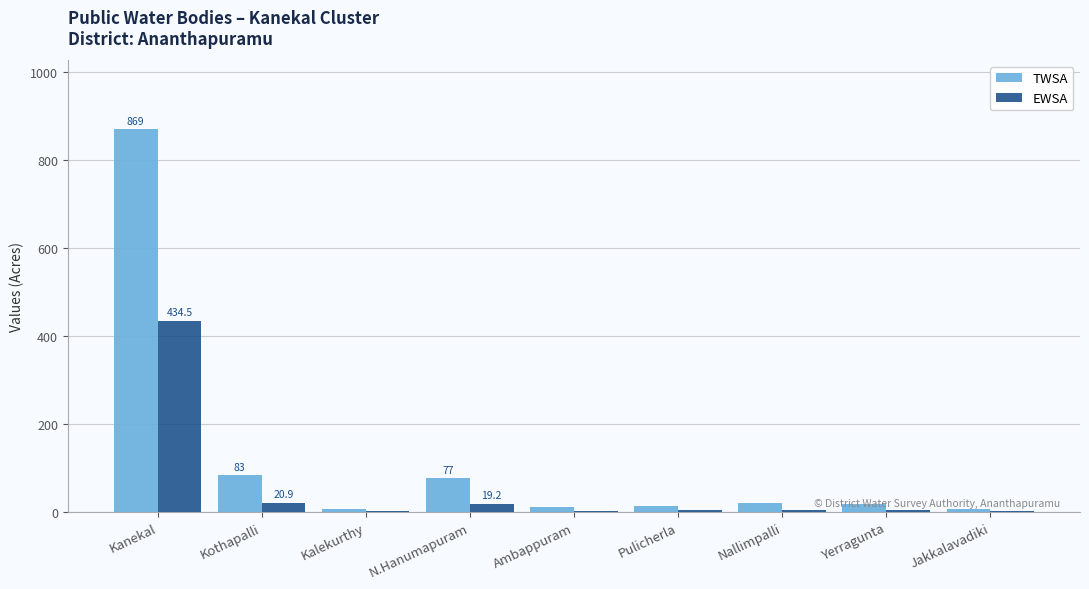

What is the greatest value displayed?

869.0